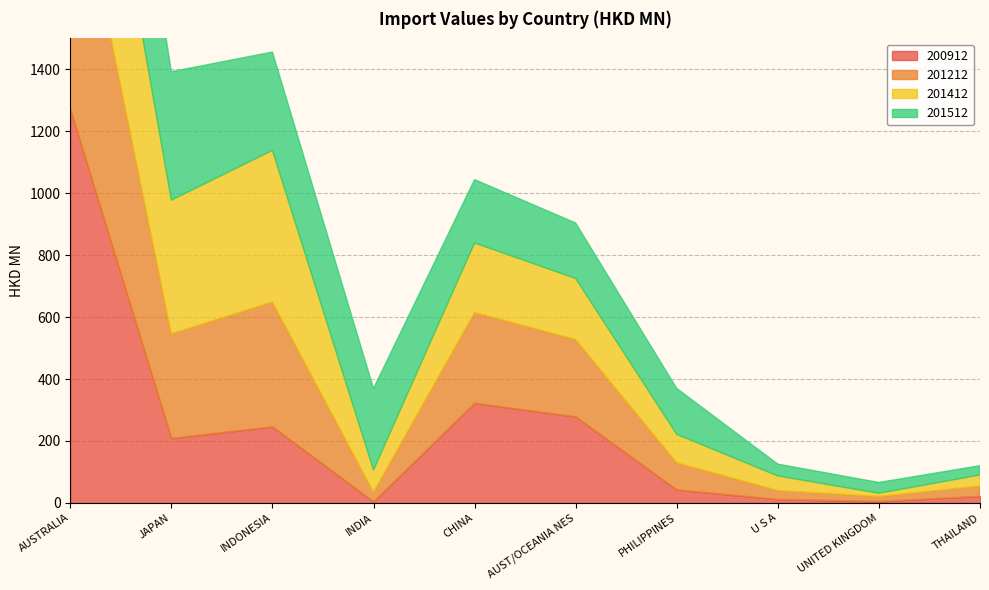

True or false: 201412 has more than 0 interior local peaks.

True